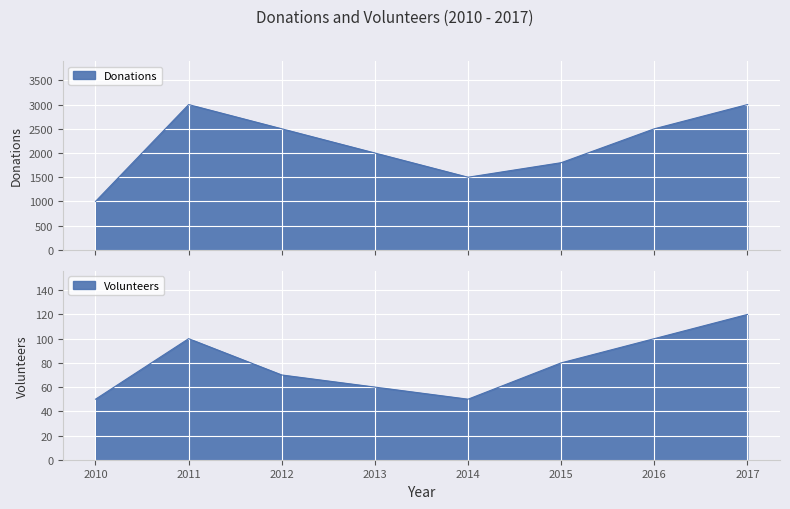

Rank the series by their average value, from highest to lowest.

Donations, Volunteers